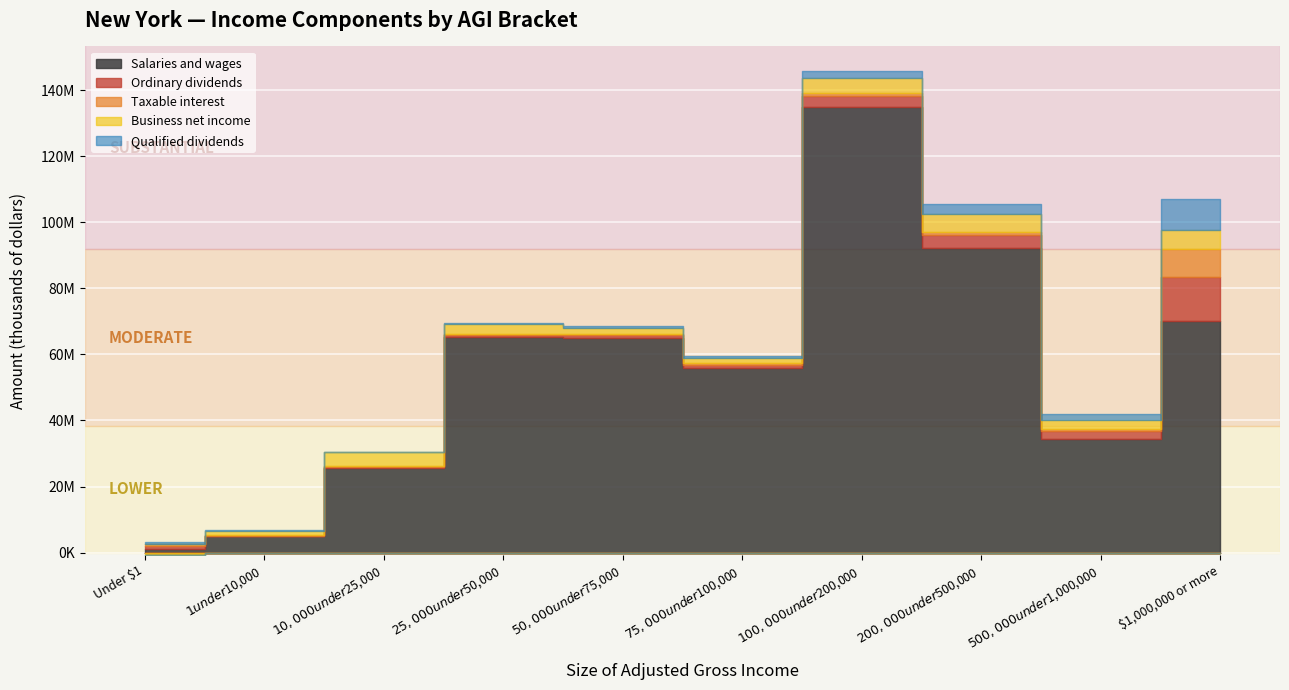

What is the minimum value shown in the chart?

-568460